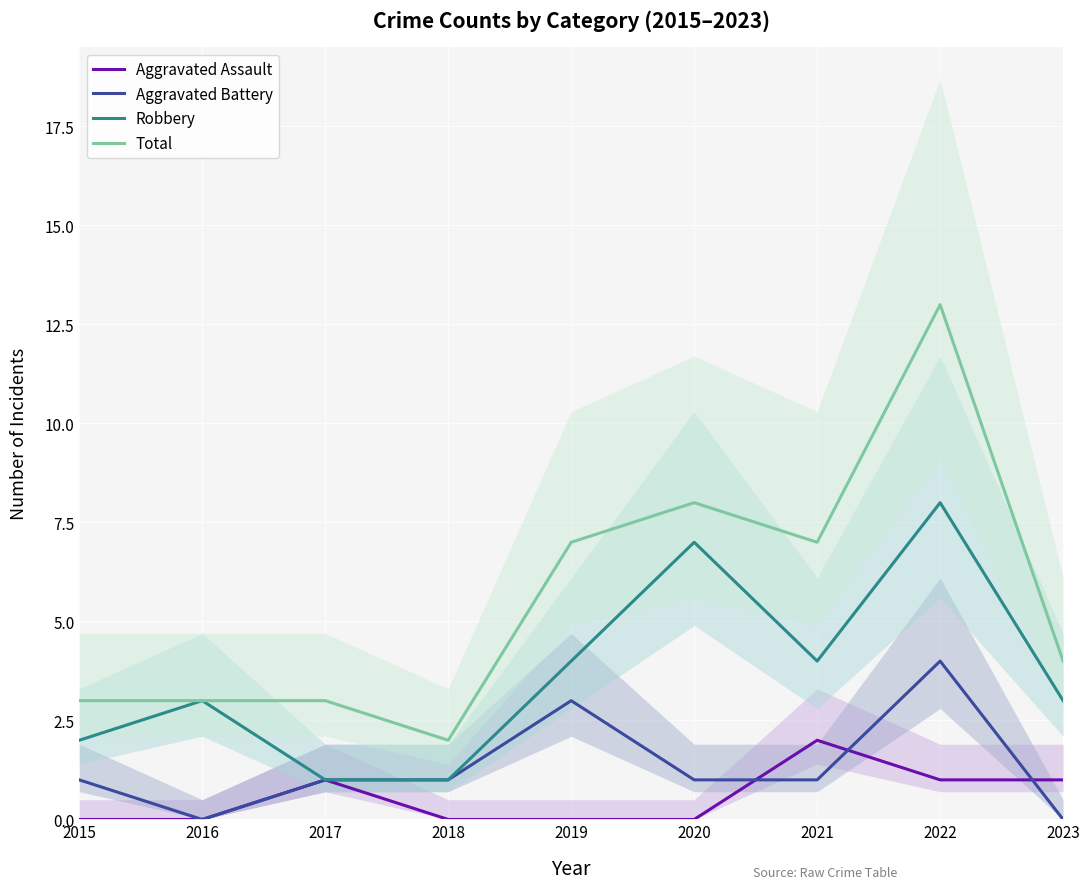

The value of Robbery at 2015 is 3. True or false?

False